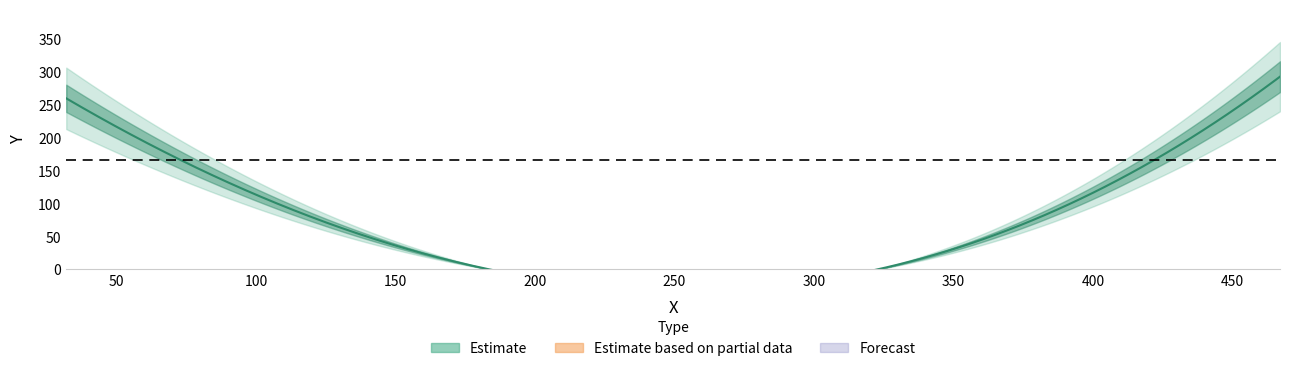

The chart shows a value of 440 at 32. True or false?

False